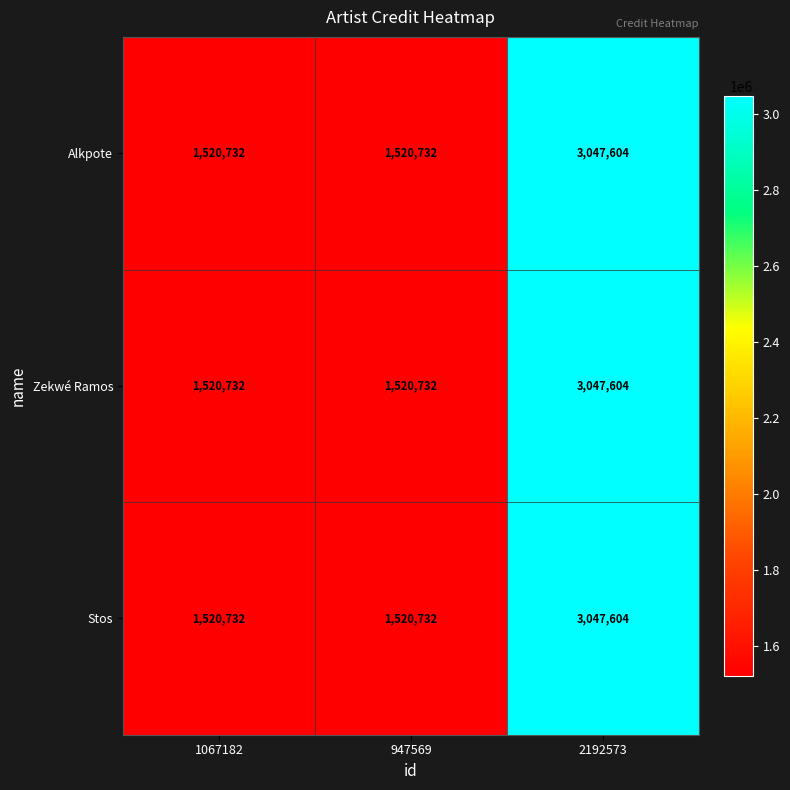

Read the Zekwé Ramos value at 1067182, to the nearest 10.

1520730